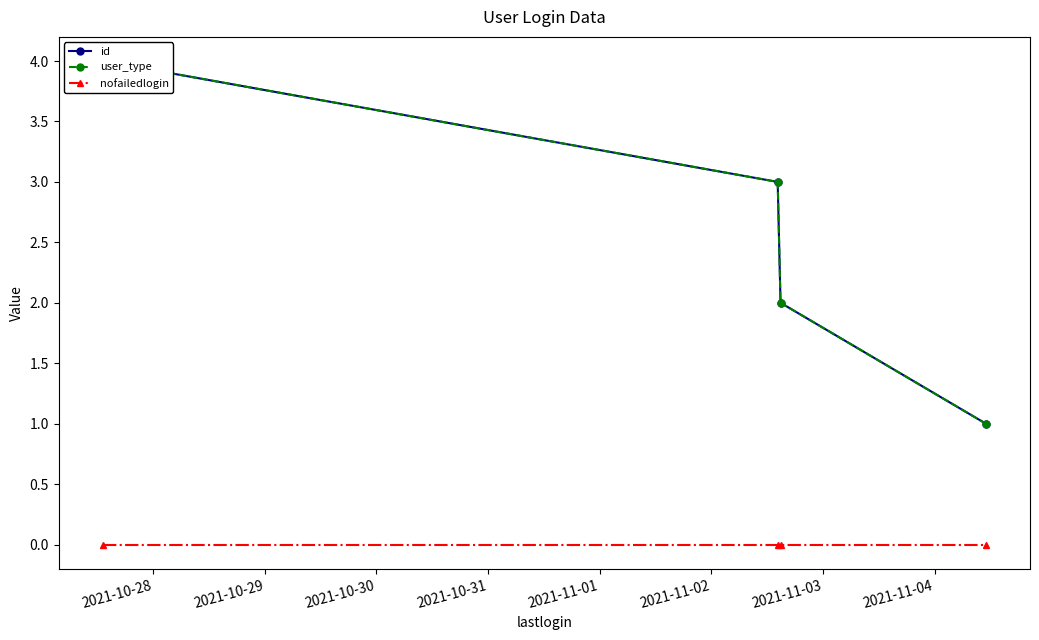

What are all the series names shown in the legend?

id, user_type, nofailedlogin